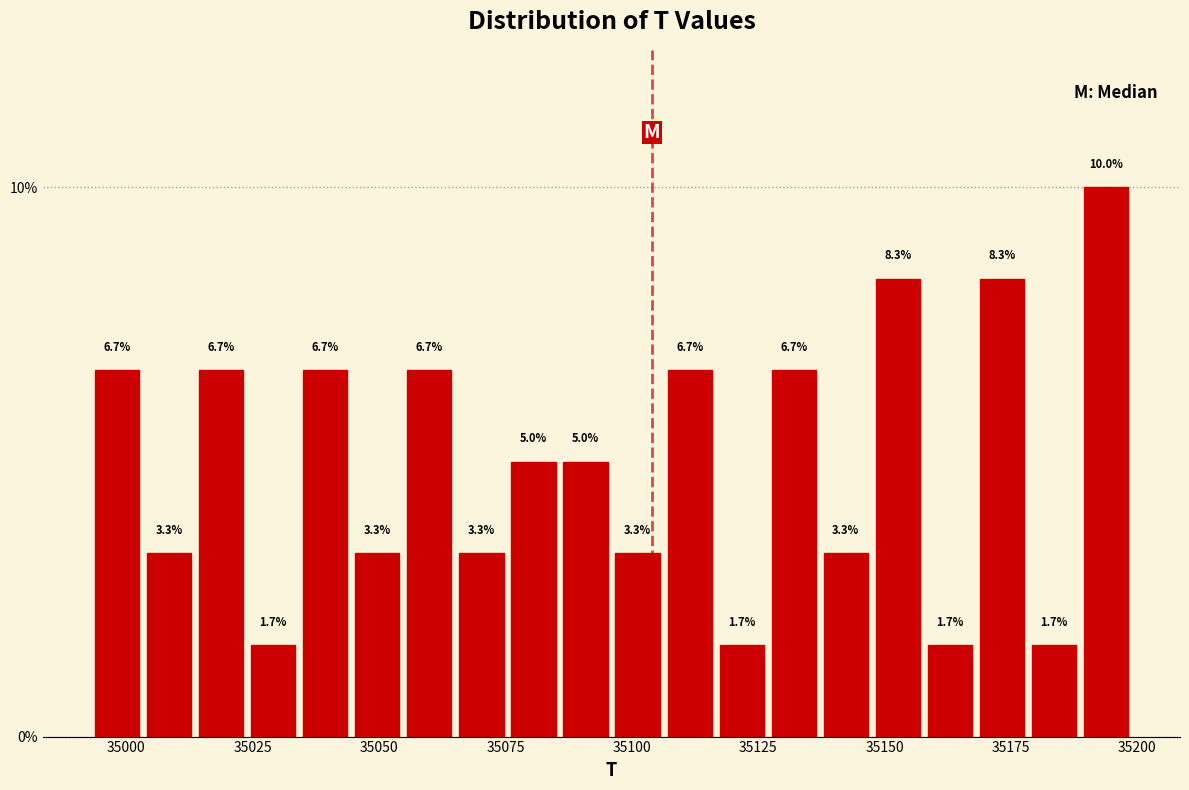

Around what value on the x-axis is the tallest bar? Give the approximate position of its centre, as read against the axis.

35195